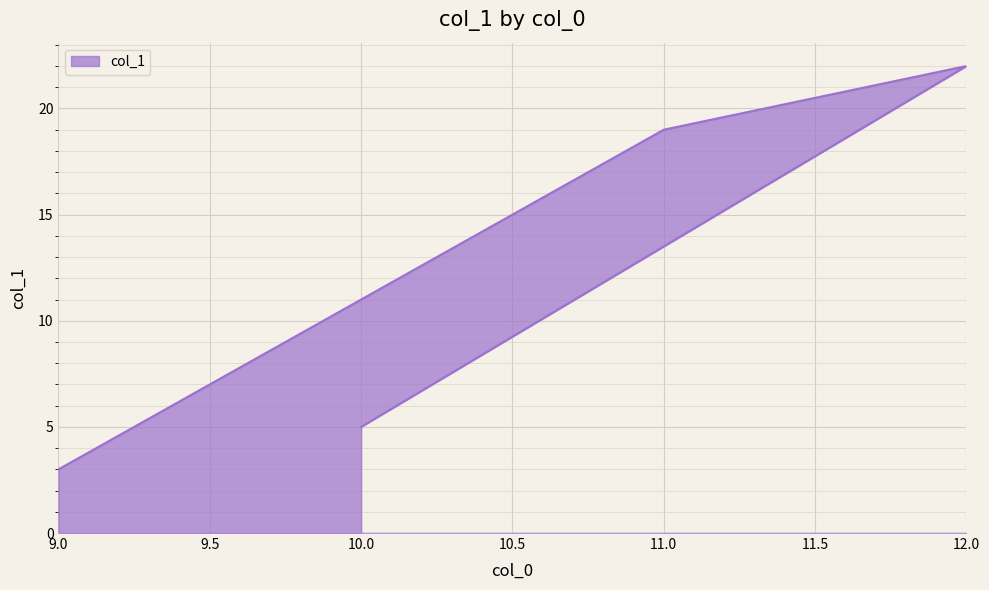

What is the difference between the values at 10 and 12?

17